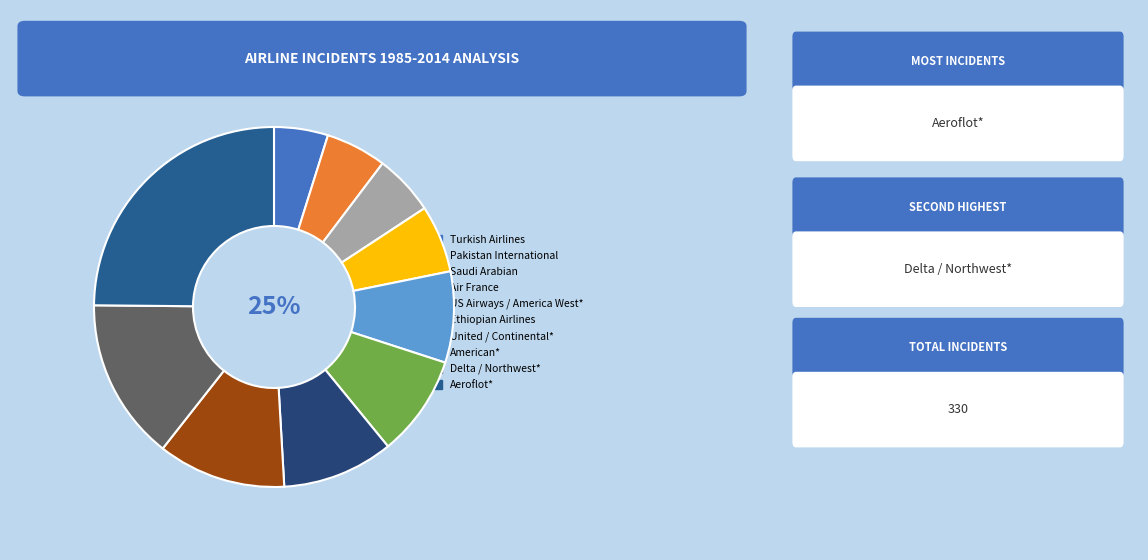

What is the change in value from Ethiopian Airlines to United / Continental*?

+3